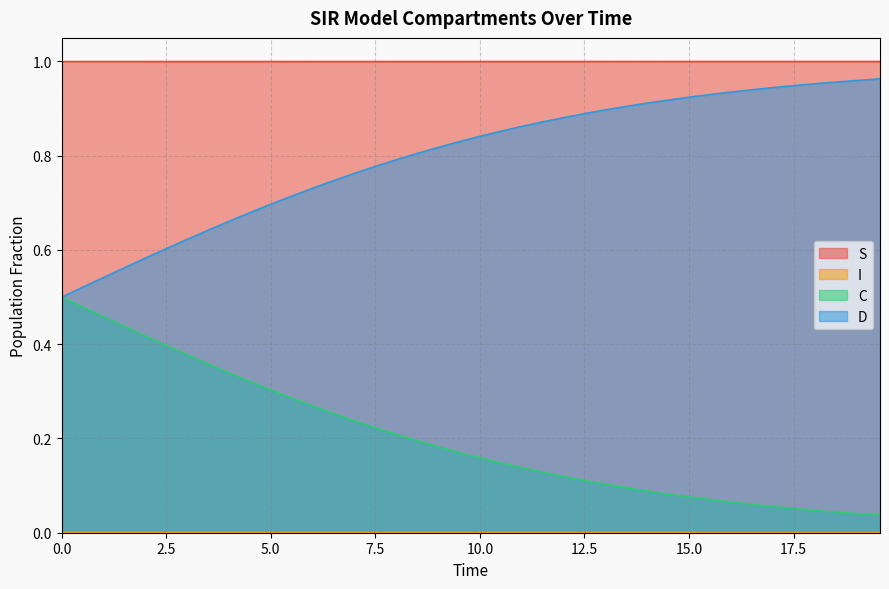

True or false: D and S intersect in this chart.

False